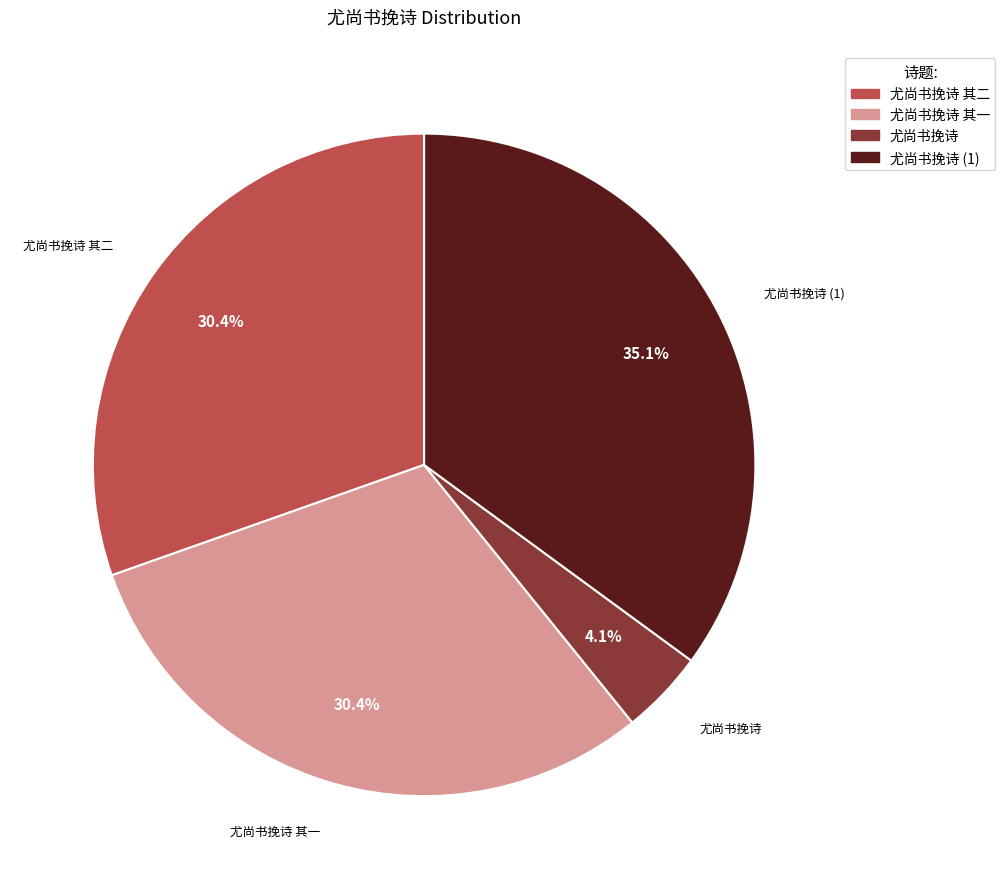

Is there any slice that represents more than half of the pie?

No